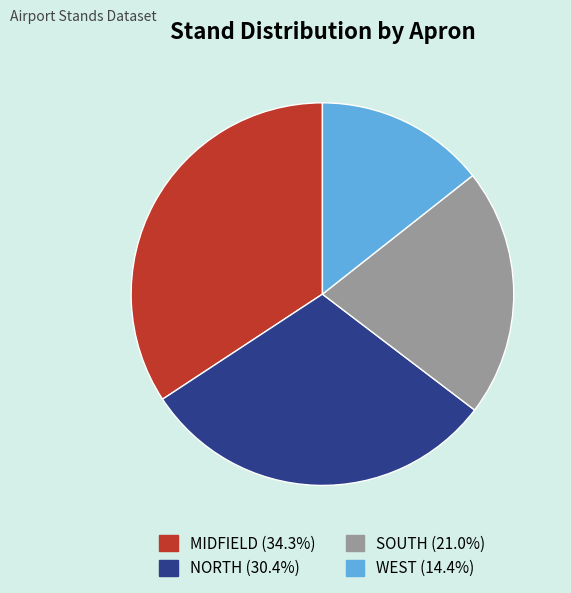

Rank the categories by value from lowest to highest.

WEST, SOUTH, NORTH, MIDFIELD